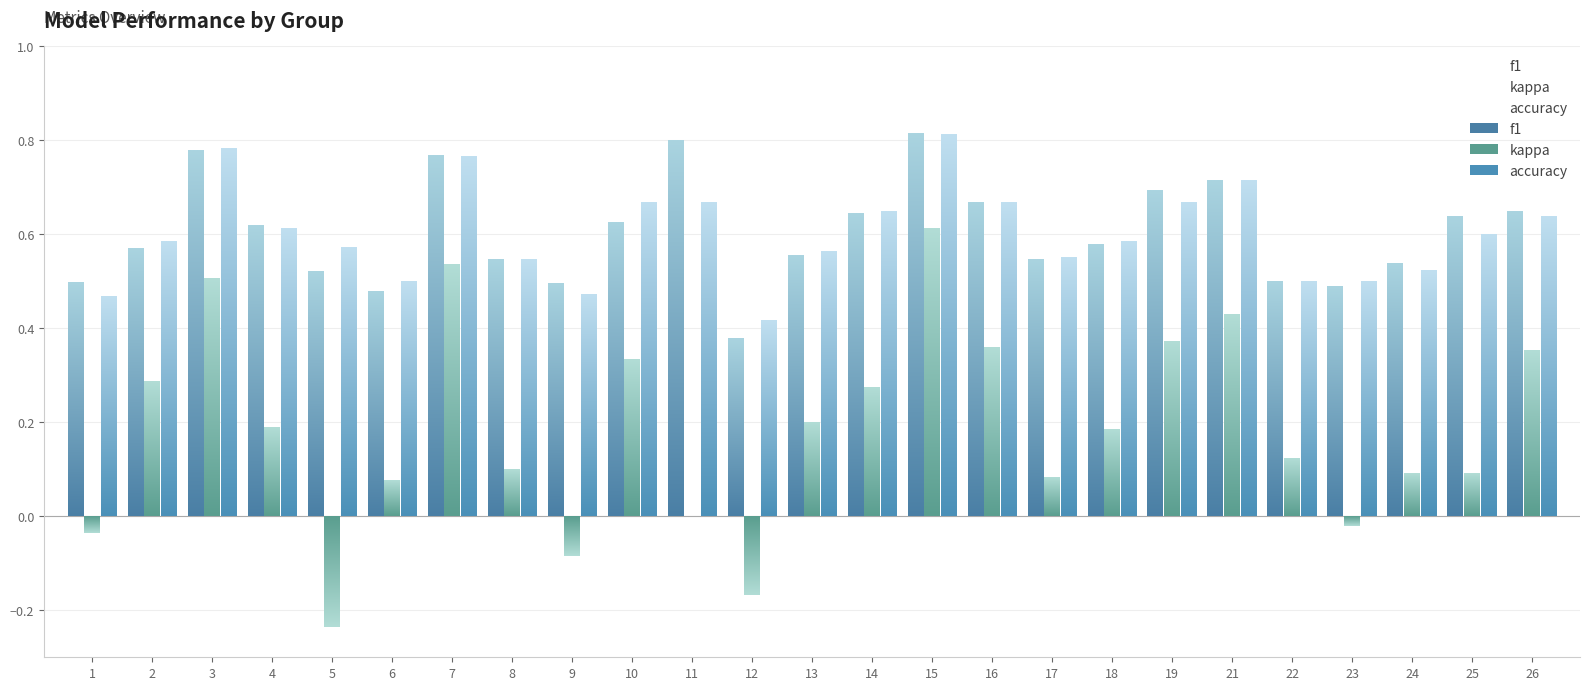

Rank the series at 14 from highest to lowest value.

accuracy, f1, kappa